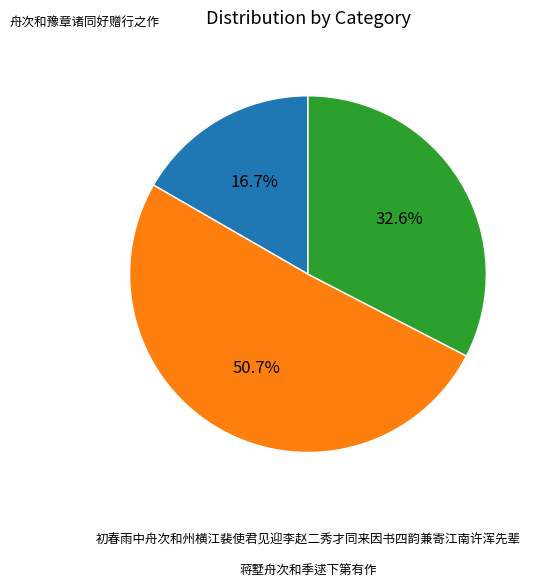

Is there any slice that represents more than half of the pie?

Yes